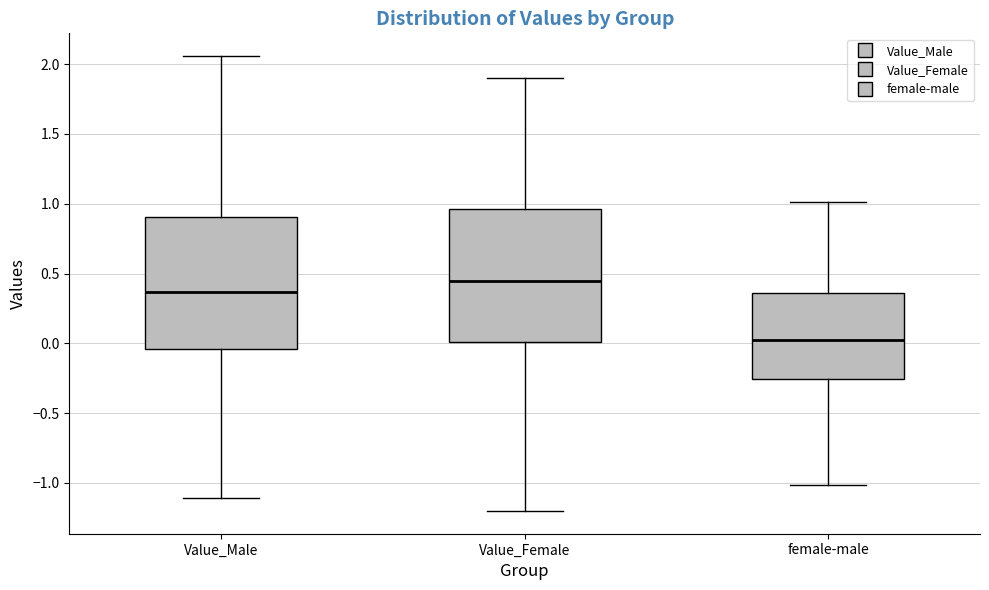

Reading left to right, read every box against the y-axis: the position of its median line, the range the box covers, and the ends of its whiskers. The values are not printed on the chart, so give them approximately, as read against the axis.

Value_Male: median 0.35, box -0.05 to 0.90, whiskers -1.10 to 2.05
Value_Female: median 0.45, box 0.00 to 0.95, whiskers -1.20 to 1.90
female-male: median 0.00, box -0.25 to 0.35, whiskers -1.00 to 1.00